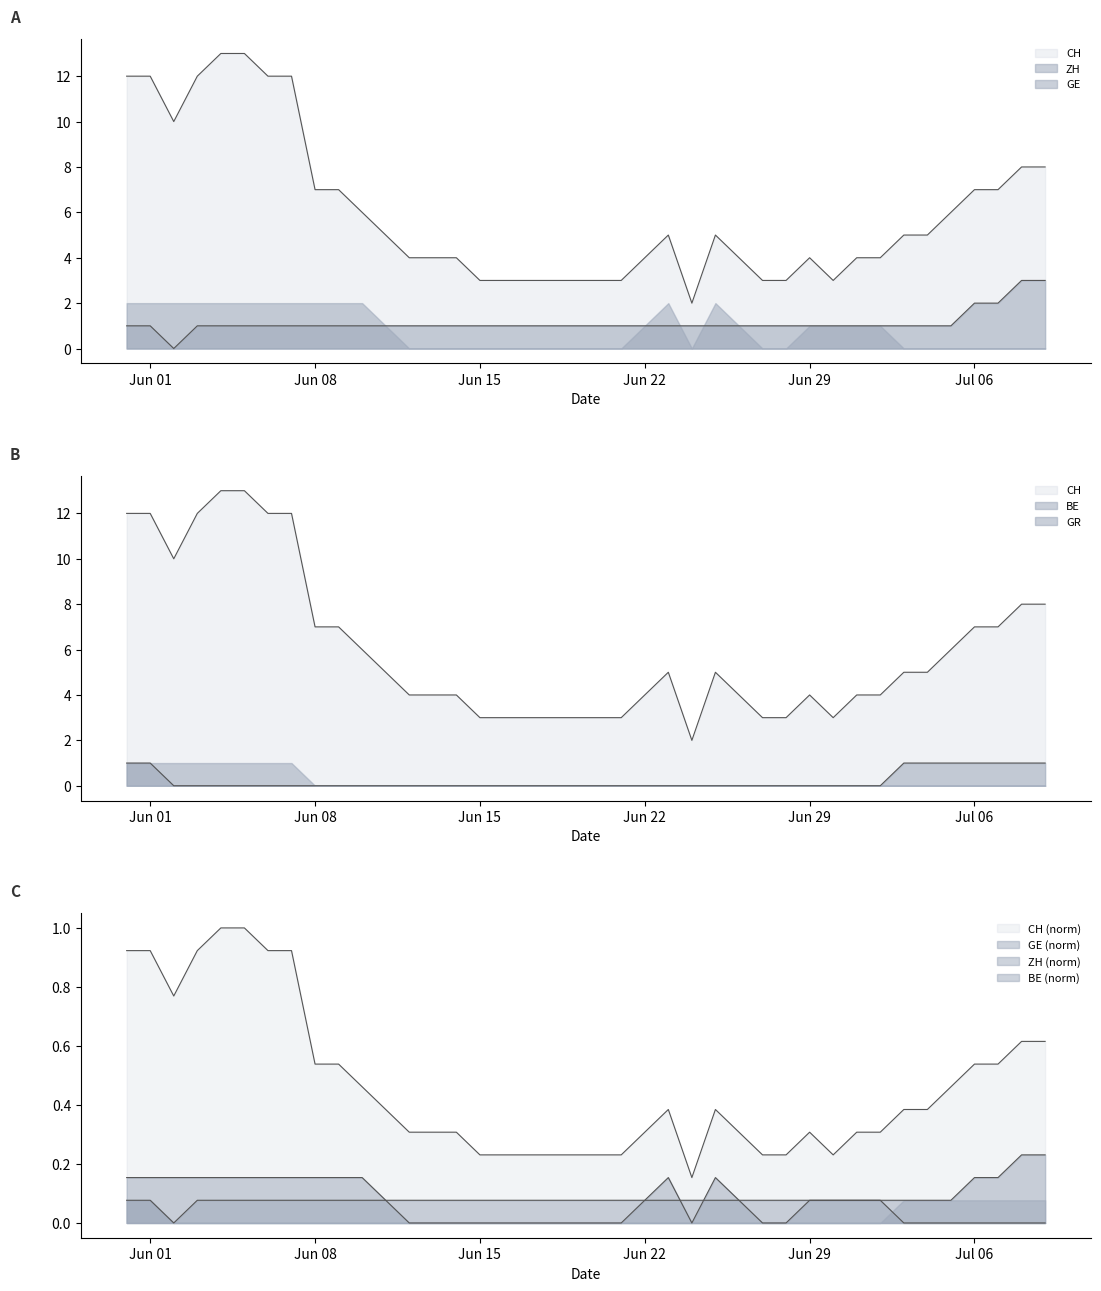

How many values in the ZH series exceed 1?

4